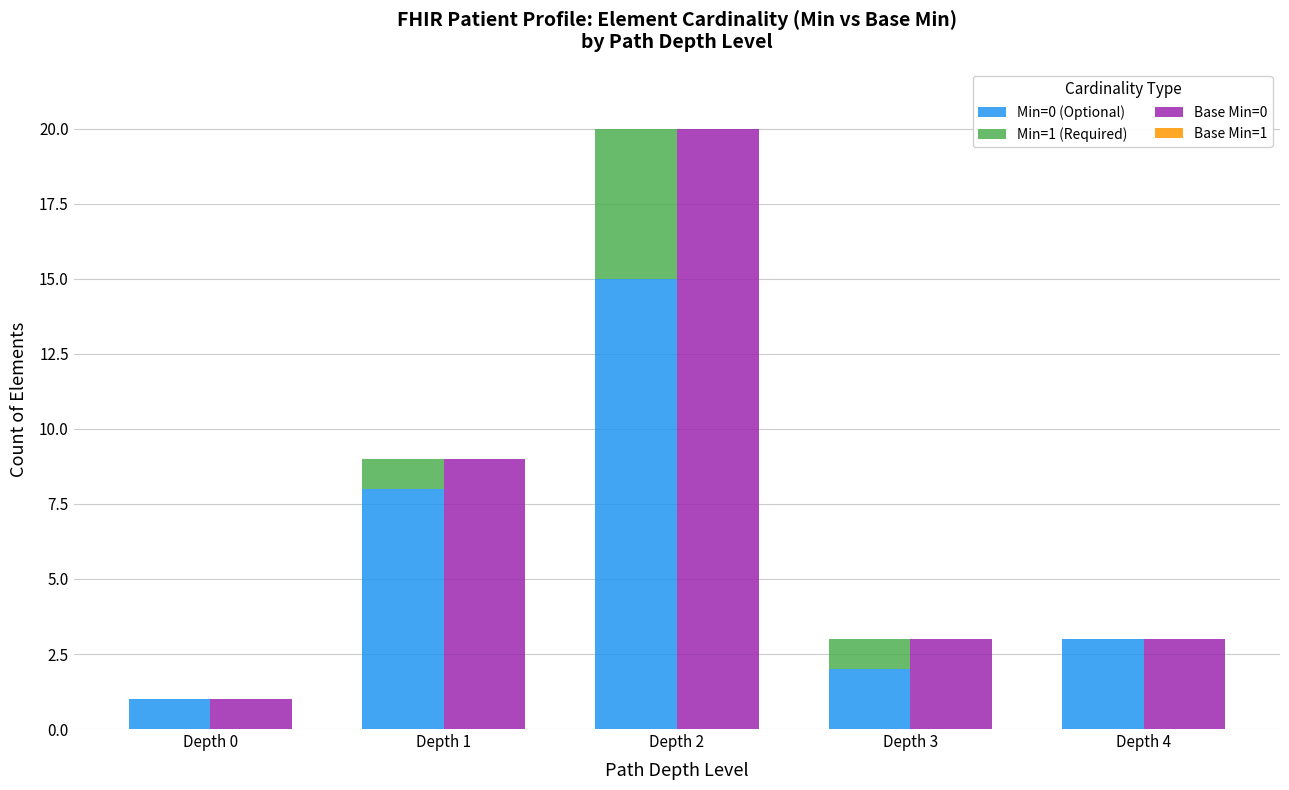

Rank the series at Depth 4 from highest to lowest value.

Min=0 (Optional), Base Min=0, Min=1 (Required), Base Min=1